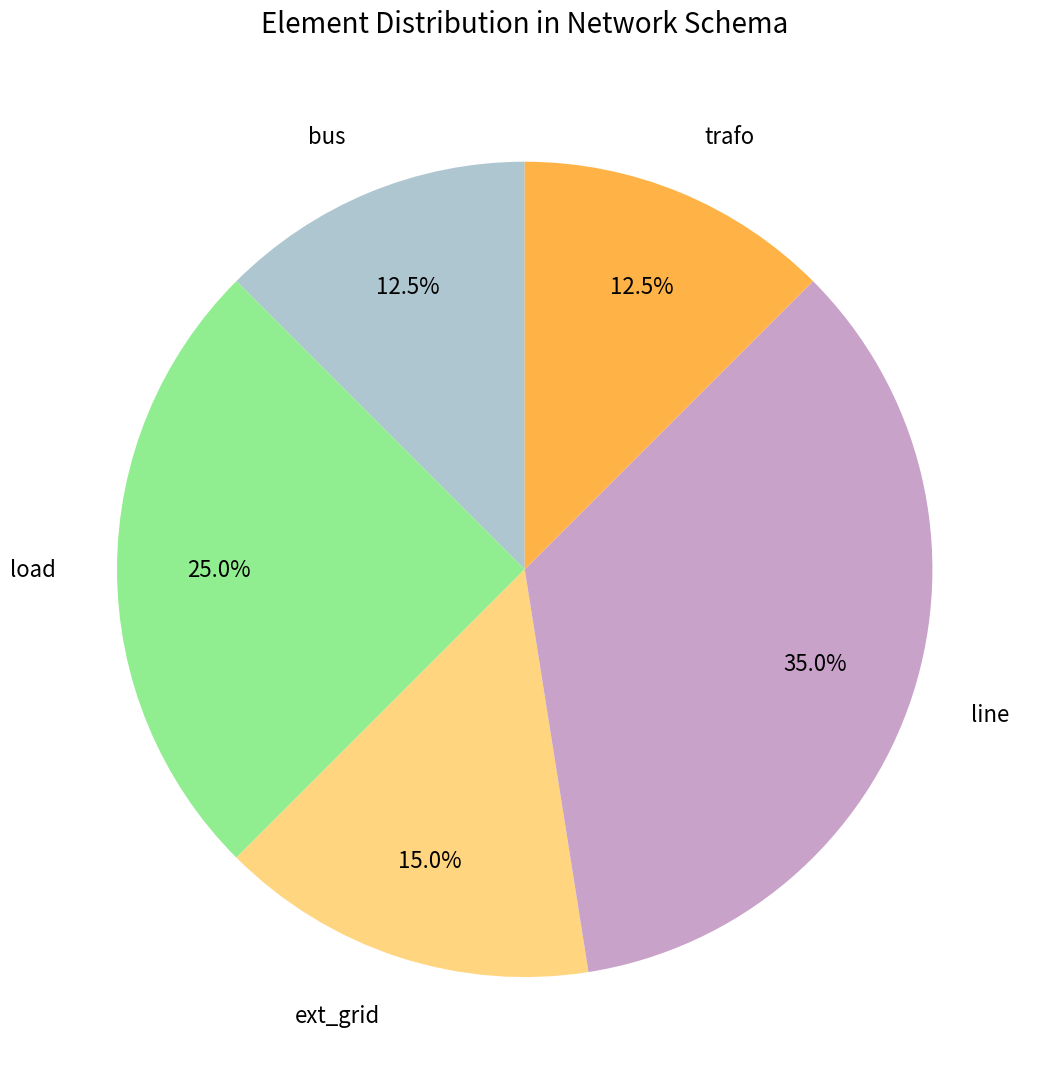

Count the number of slices in the pie.

5